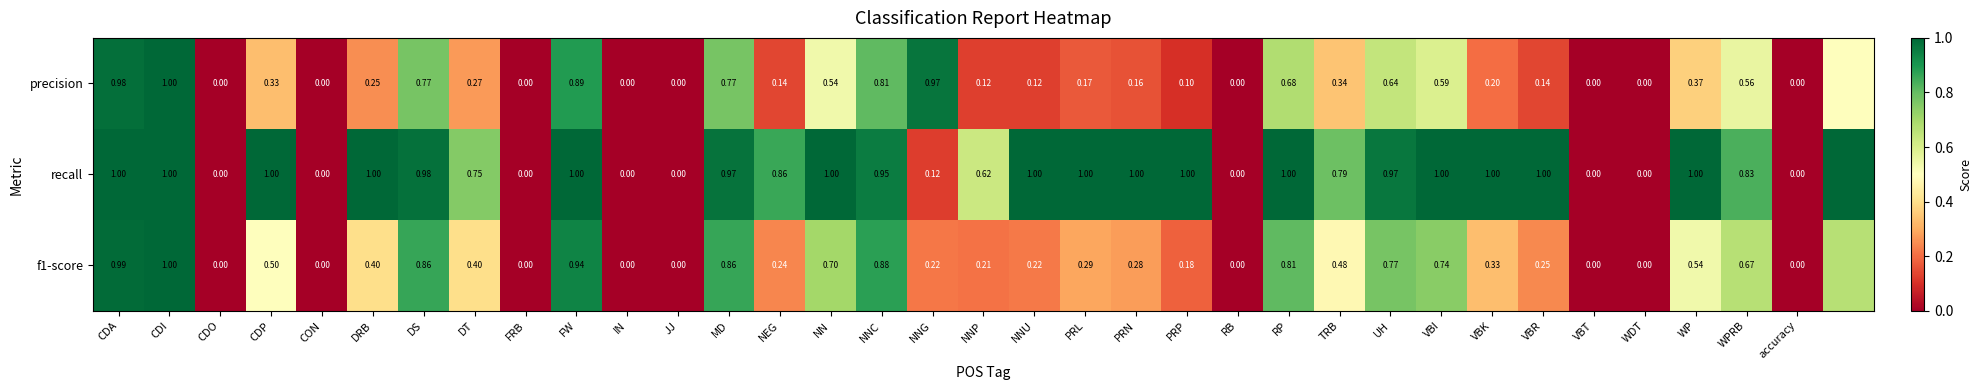

The f1-score series shows 0.5 at WP. True or false?

True